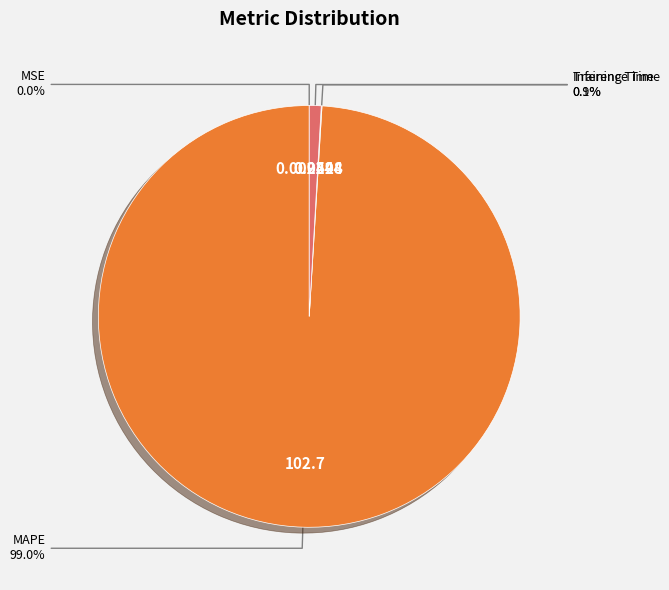

What is the largest slice in the pie chart?

MAPE